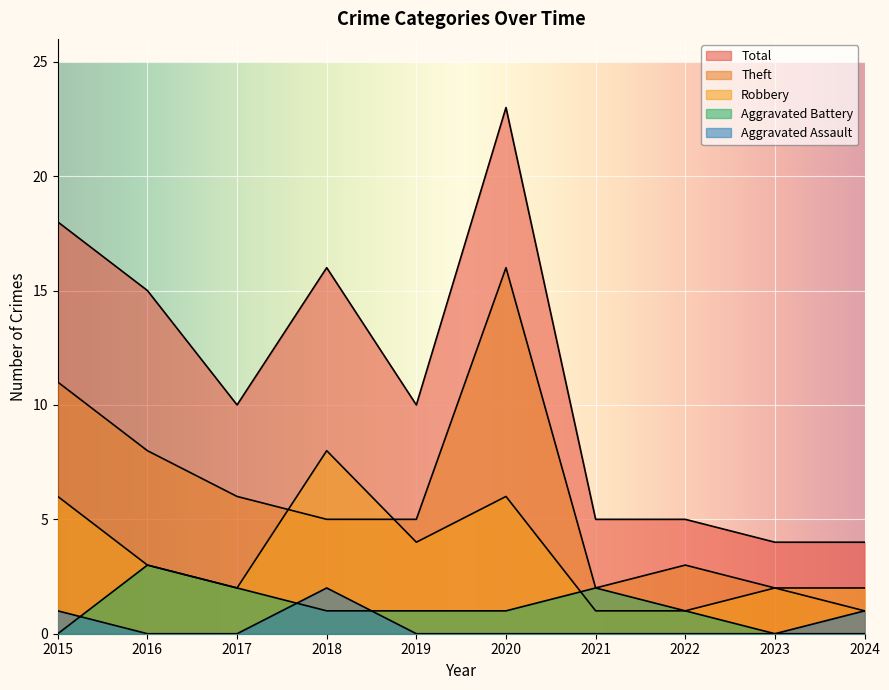

Which series has the widest spread of values?

Total